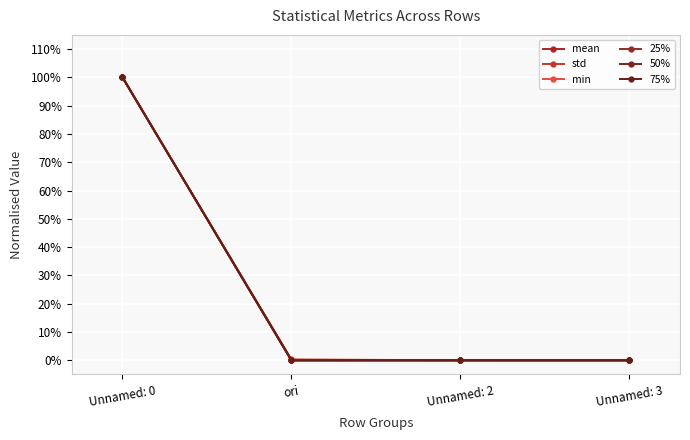

Is this an area chart (filled region under the line)?

No